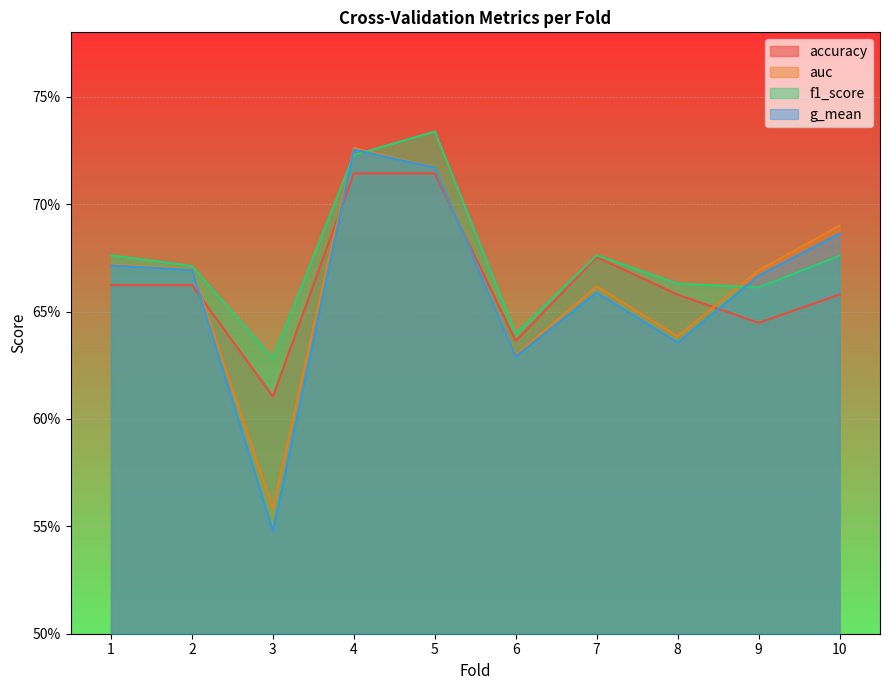

What is the value of the auc point at the 4th from the left?

0.7